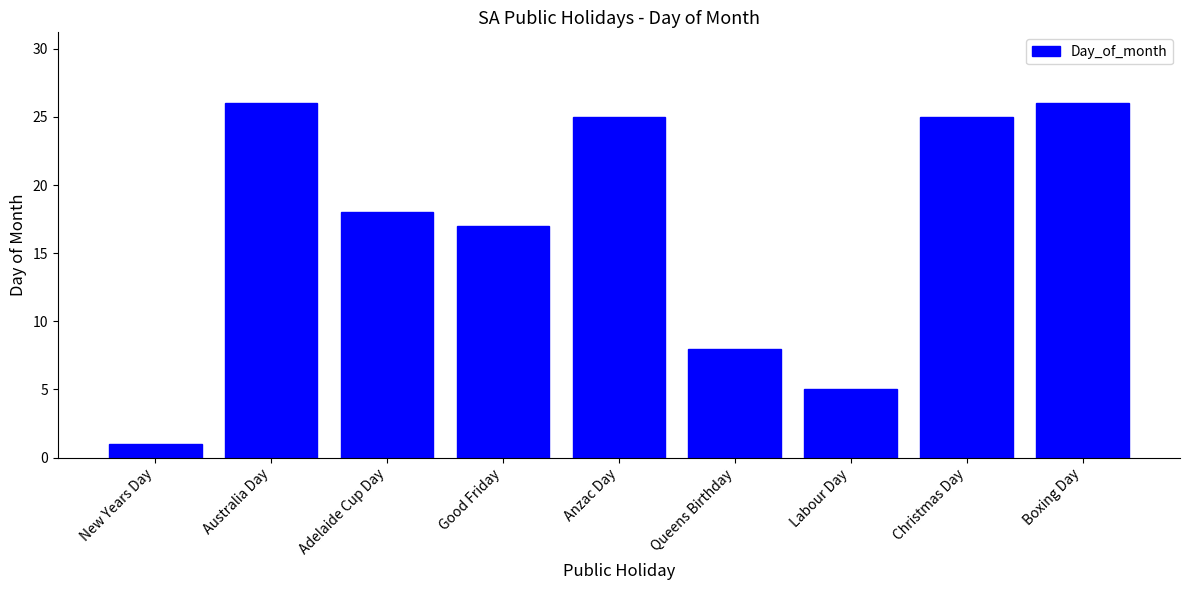

What is the difference between the maximum and minimum values?

25